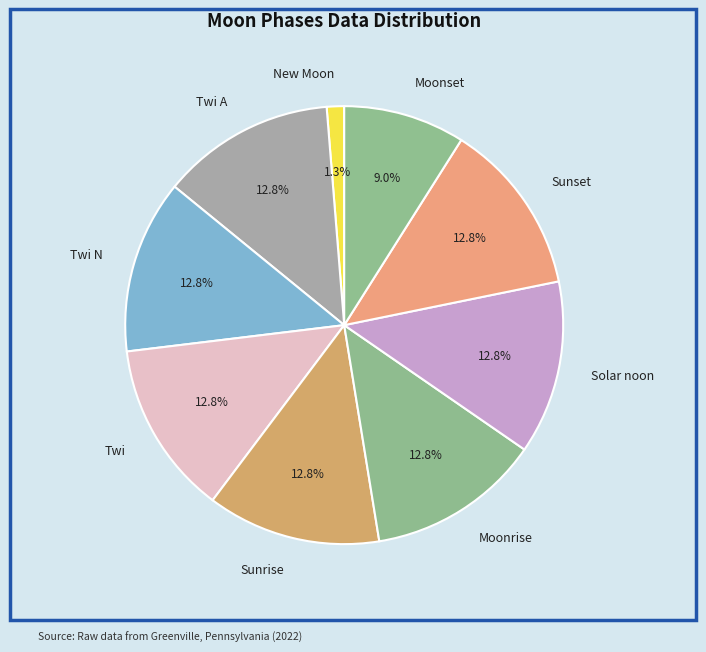

To the nearest percent, what is the difference between the largest and smallest slice percentages?

12%